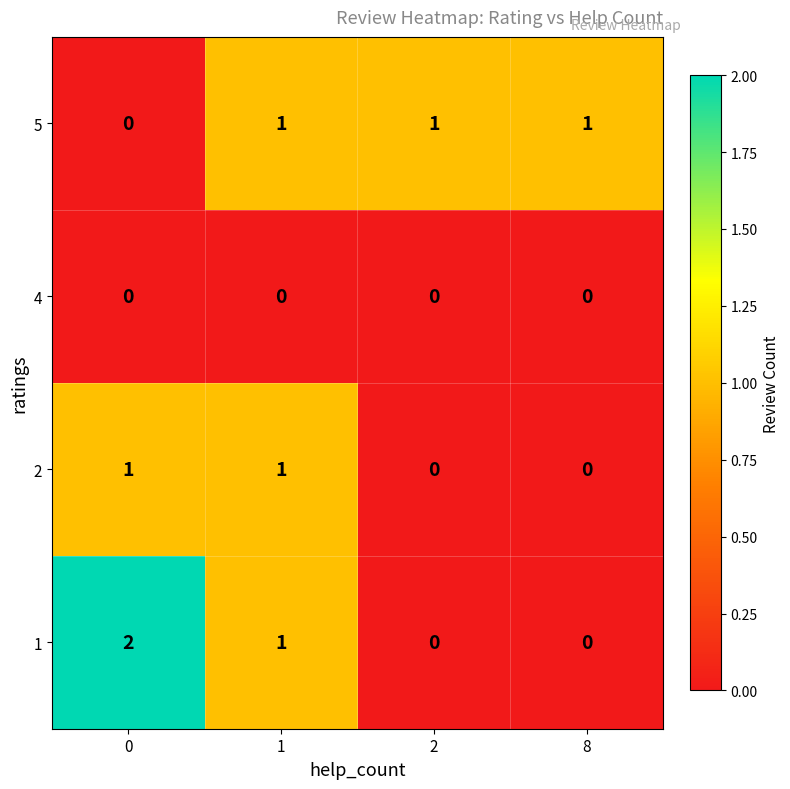

The 1 series shows 2 at 1. True or false?

False